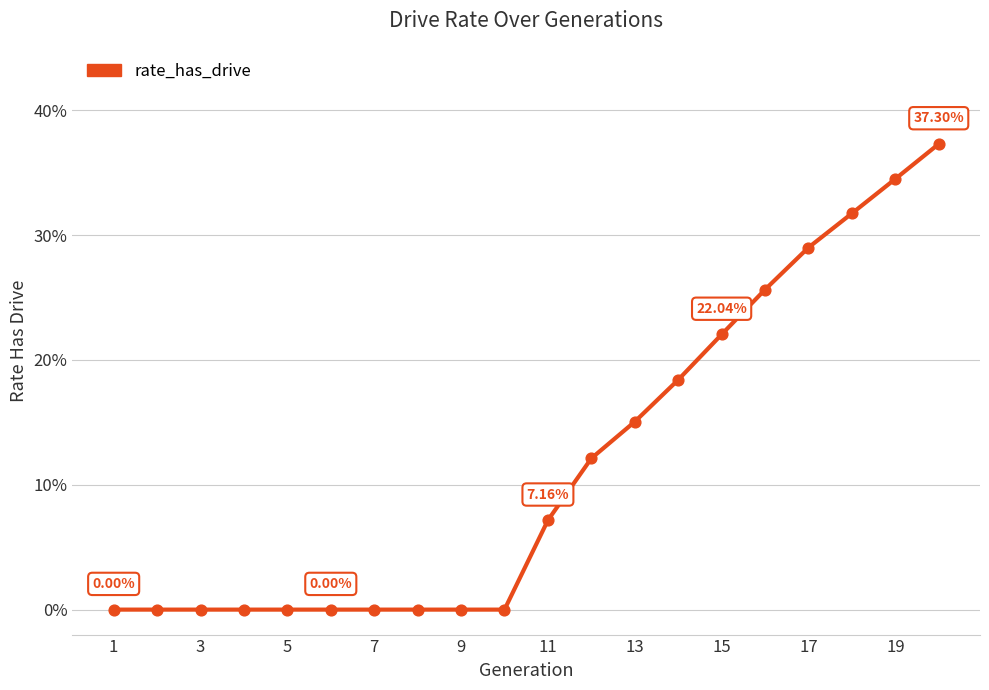

Does the chart have visible grid lines?

Yes